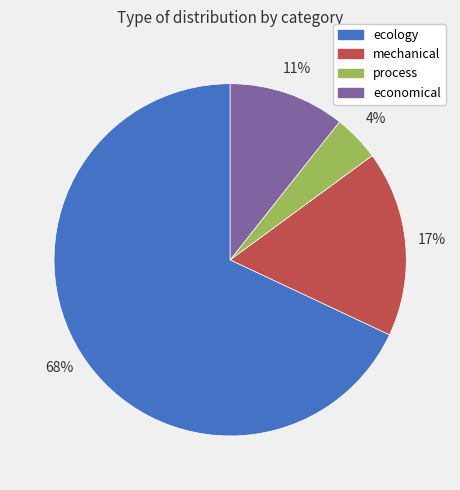

Which slice is the largest?

ecology